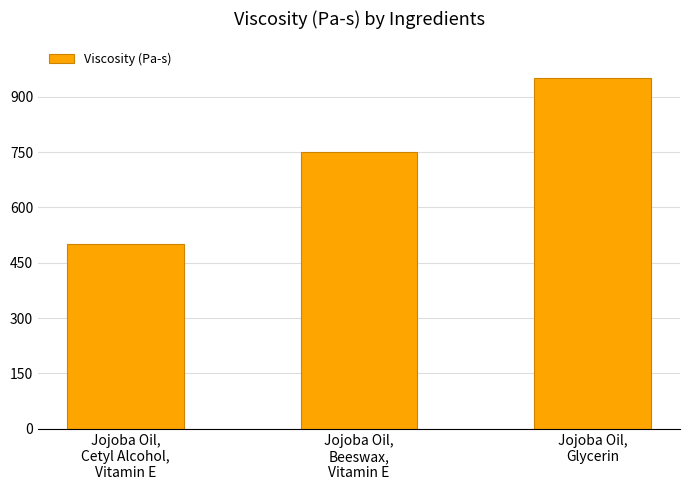

Rank the categories by value from lowest to highest.

Jojoba Oil,
Cetyl Alcohol,
Vitamin E, Jojoba Oil,
Beeswax,
Vitamin E, Jojoba Oil,
Glycerin